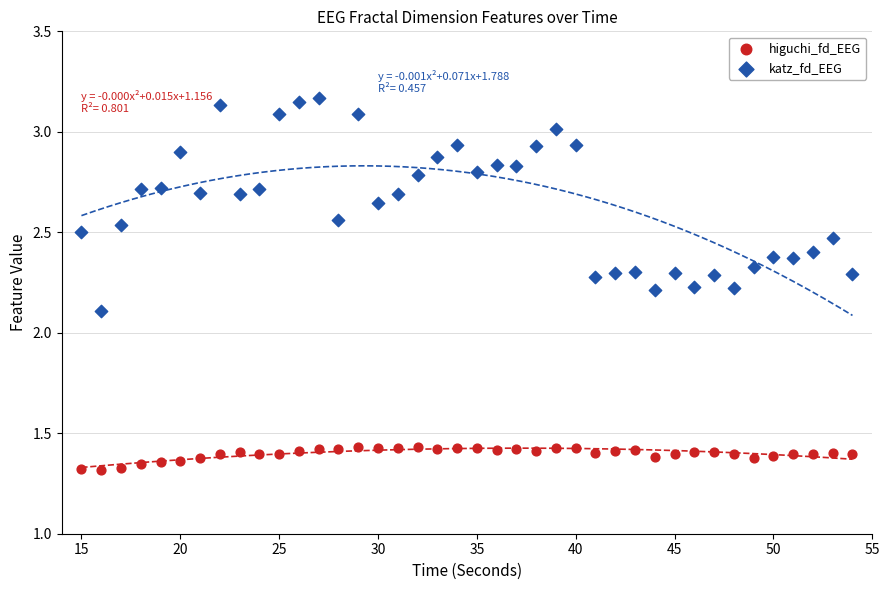

Which series contains the highest Y value?

katz_fd_EEG